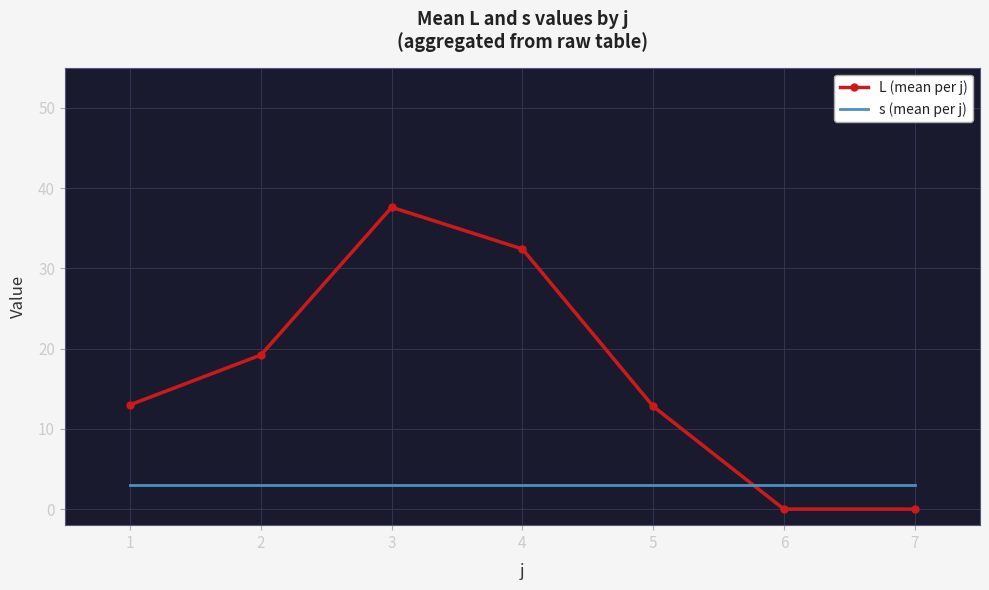

Is it true that L (mean per j) equals 12.8 at 5?

True